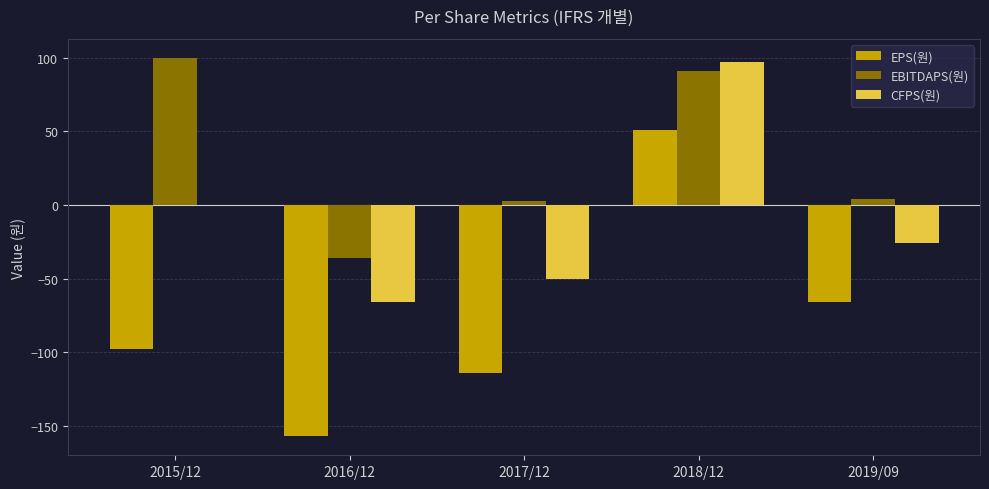

At which category is the sum across all series the highest?

2018/12